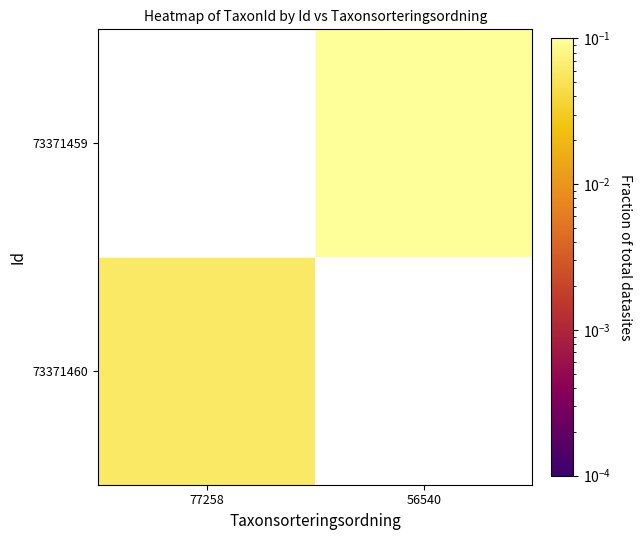

At 77258, list the series in order from largest to smallest.

73371460, 73371459